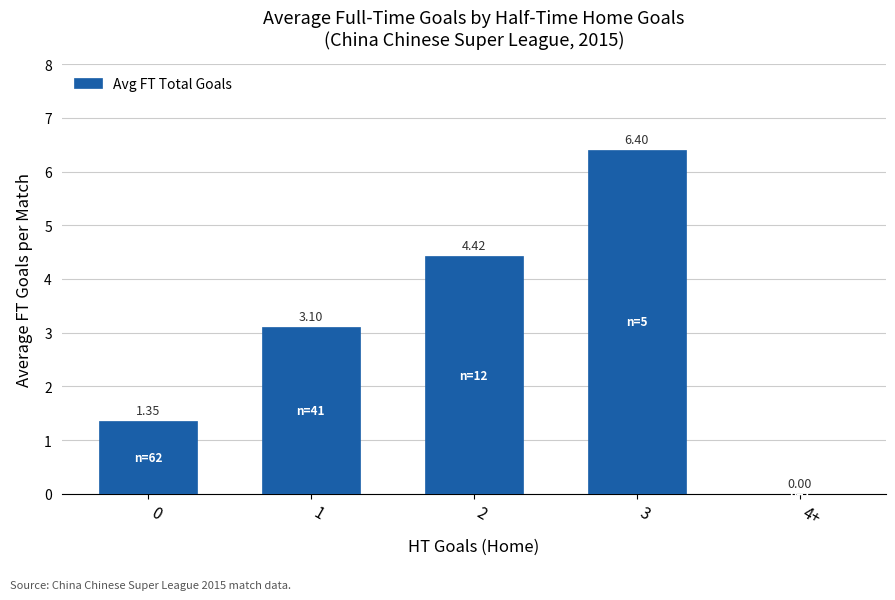

Count the number of values greater than 3.

3